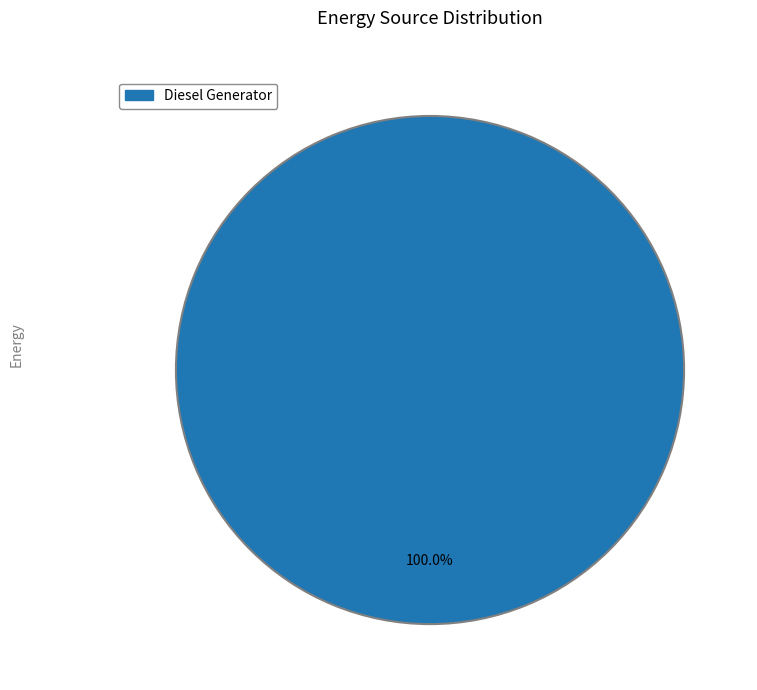

Is there a majority slice in this chart?

Yes